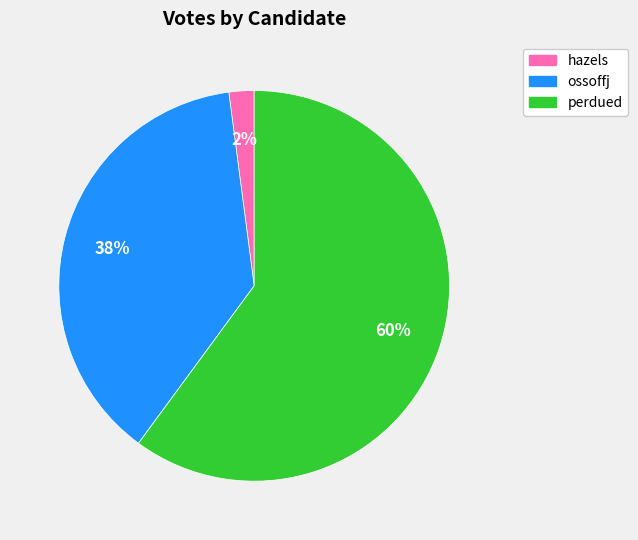

Rank the categories by value from highest to lowest.

perdued, ossoffj, hazels